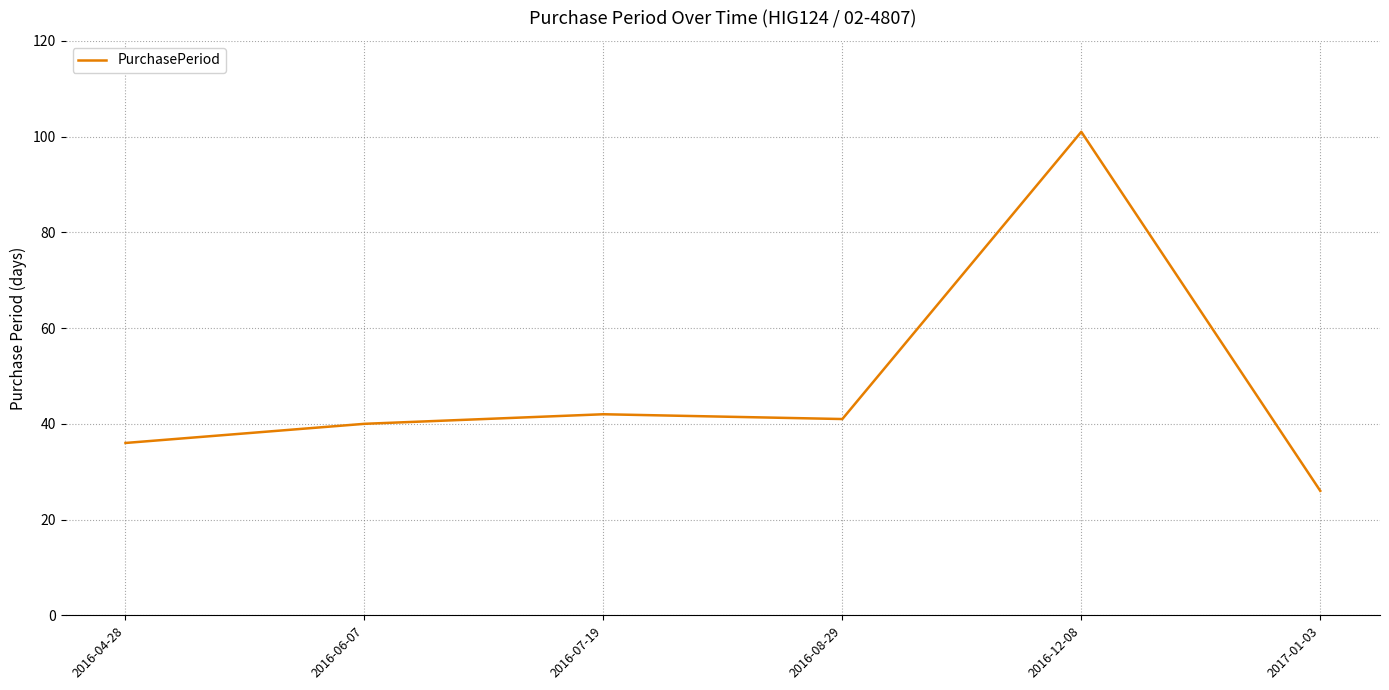

What is the smallest value displayed?

26